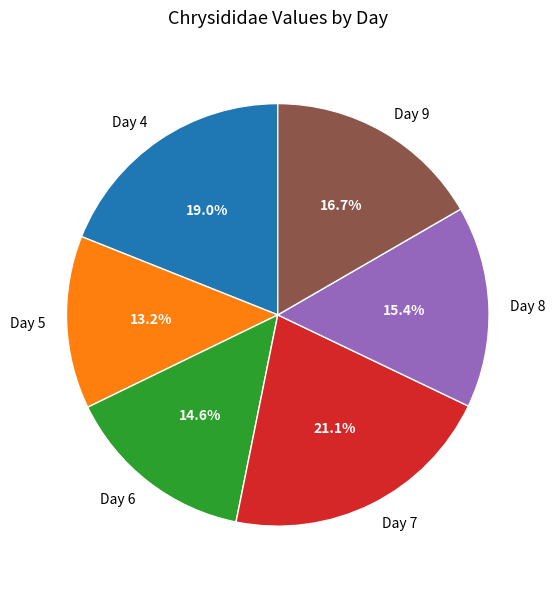

Between Day 8 and Day 6, which is larger?

Day 8